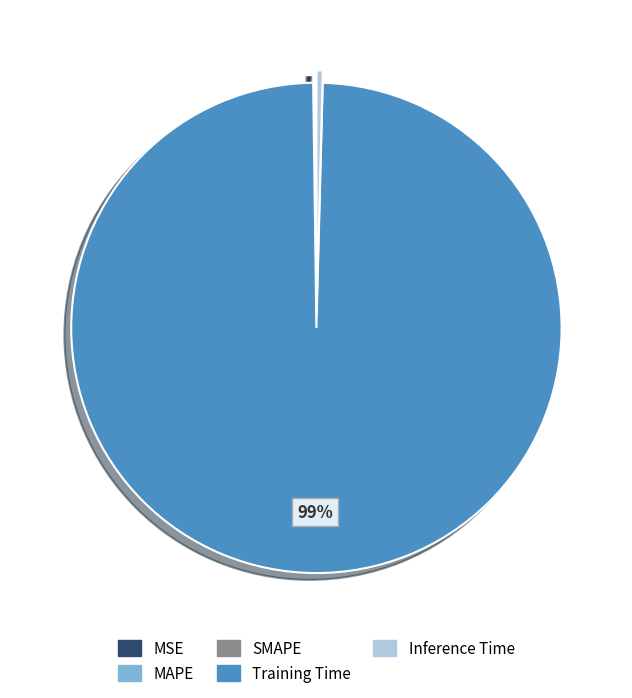

Which slice is the largest?

Training Time